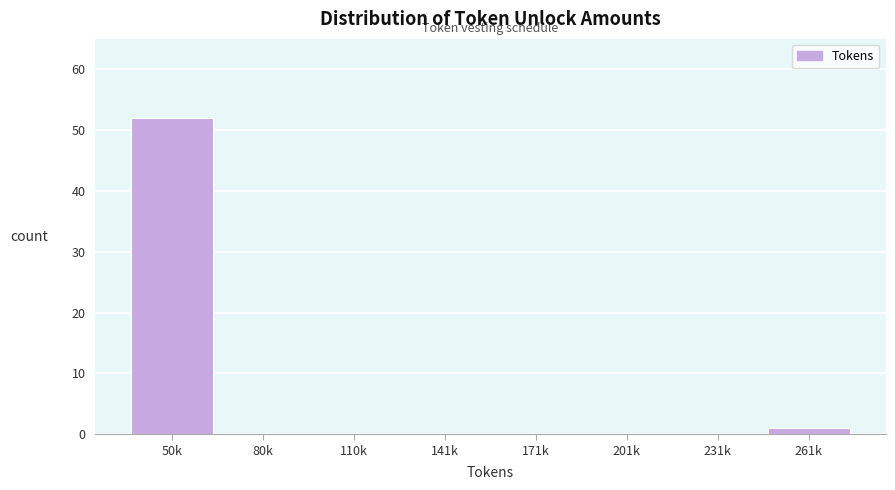

Reading left to right, transcribe all the data shown in this chart.

50k=52	80k=0	110k=0	141k=0	171k=0	201k=0	231k=0	261k=1